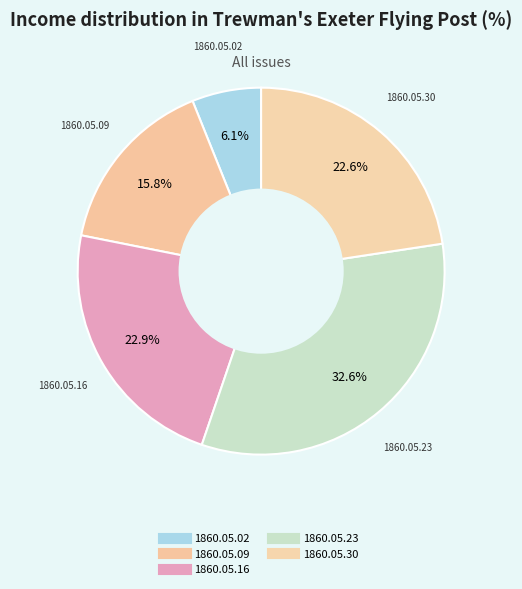

Which category has the biggest portion of the pie?

1860.05.23